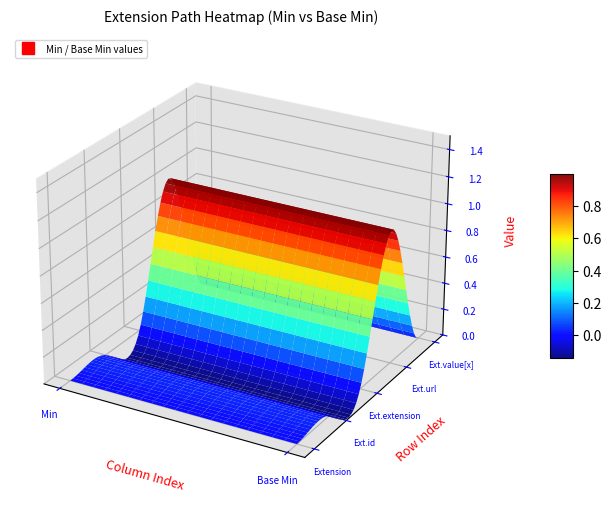

At which category does the chart reach its peak across all series?

Min